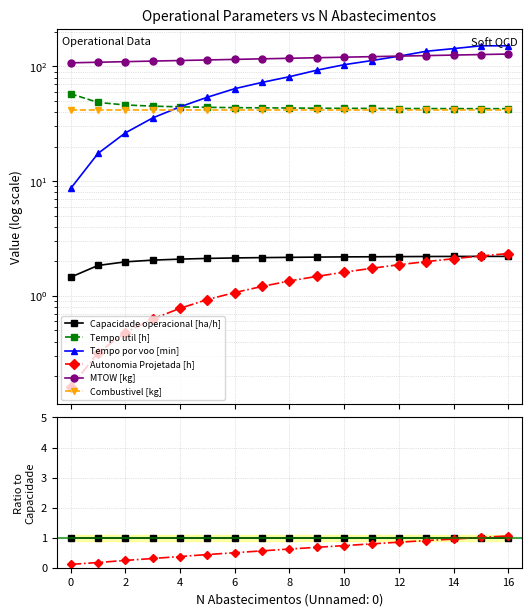

True or false: Autonomia Projetada [h] has more than 0 interior local peaks.

False